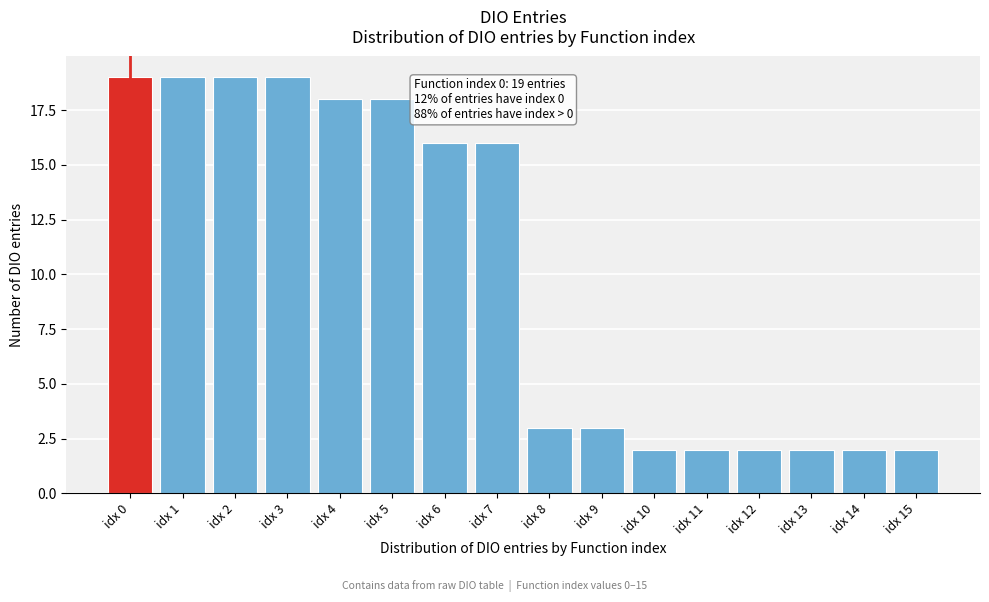

Reading left to right, transcribe all the data shown in this chart.

19	19	19	19	18	18	16	16	3	3	2	2	2	2	2	2